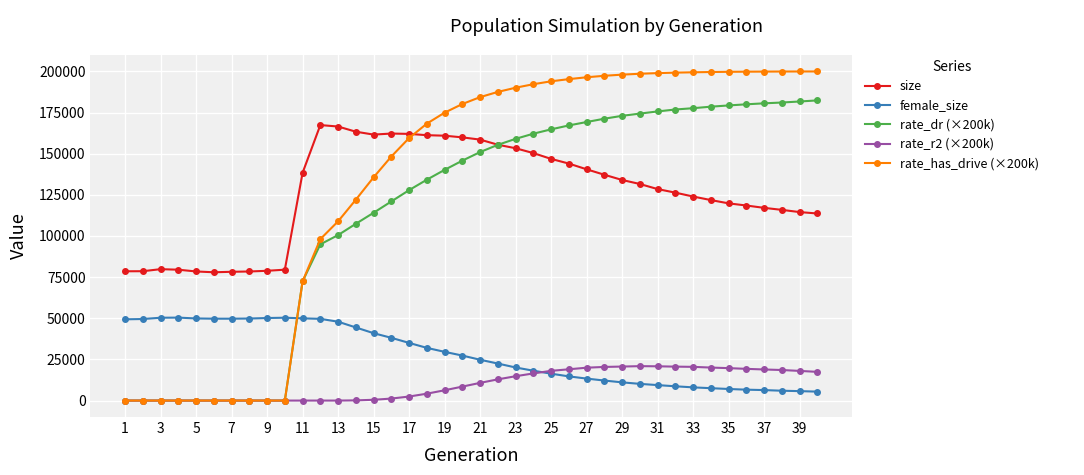

True or false: rate_r2 (×200k) and size cross at least once.

False